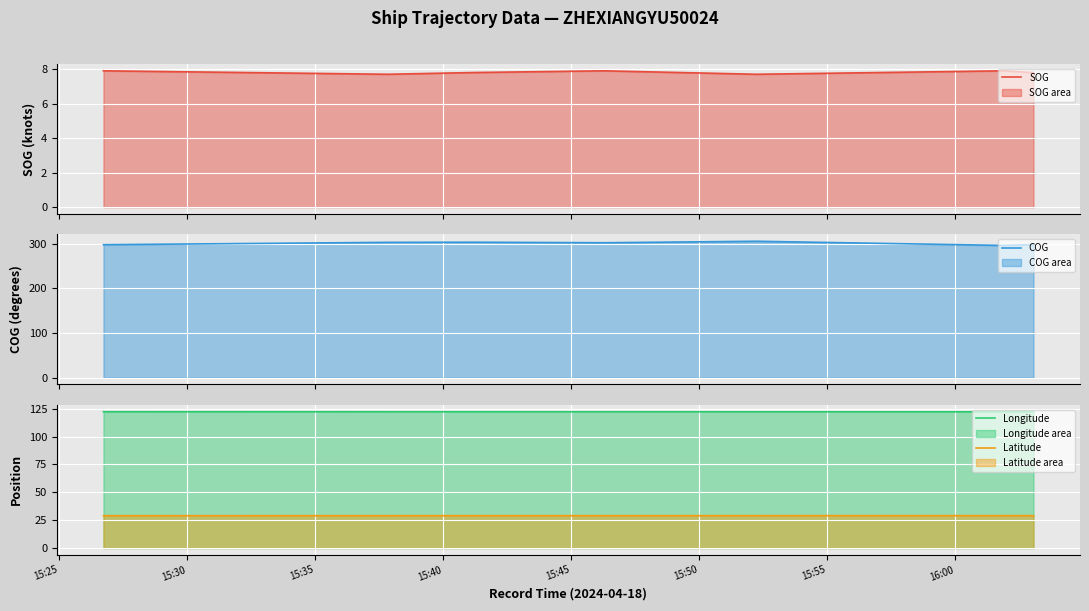

Reading left to right, extract all data points from this chart.

SOG: 7.9	7.7	7.8	7.9	7.7	7.9	7.8
COG: 297.5	302.8	303.1	301.9	305.2	295.9	297.5
Longitude: 122.2	122.2	122.2	122.2	122.2	122.1	122.1
Latitude: 29.0	29.0	29.0	29.0	29.0	29.1	29.1